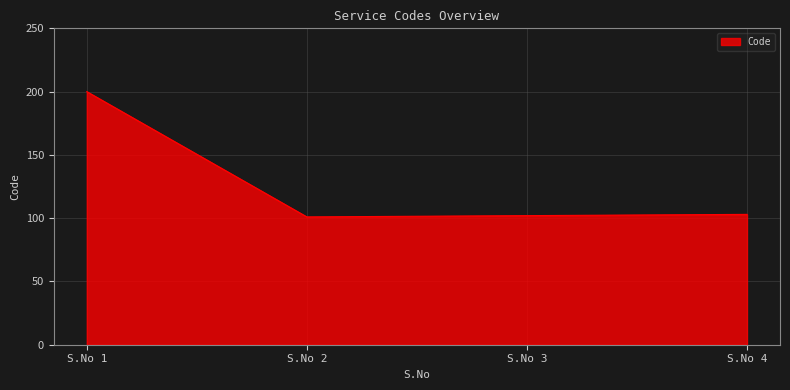

Is it true that the value at S.No 1 is 200?

True